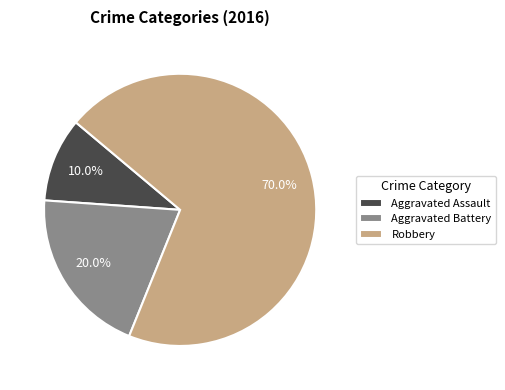

Is Robbery the majority of the pie?

Yes